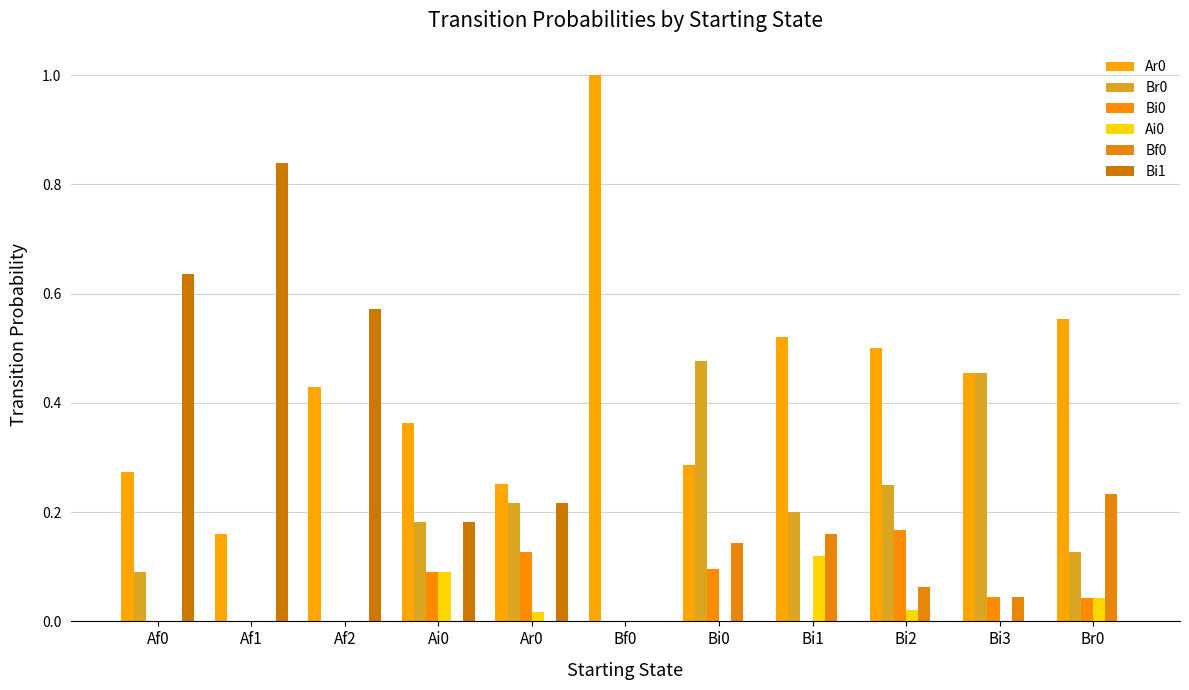

How many distinct data groups are displayed?

6